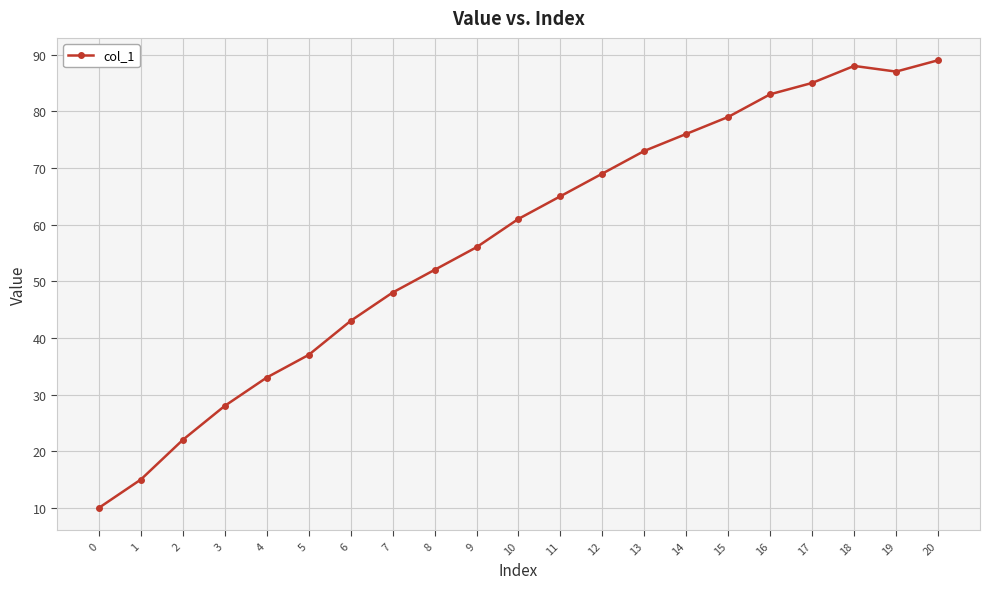

Is it true that the value at 9 is 79?

False